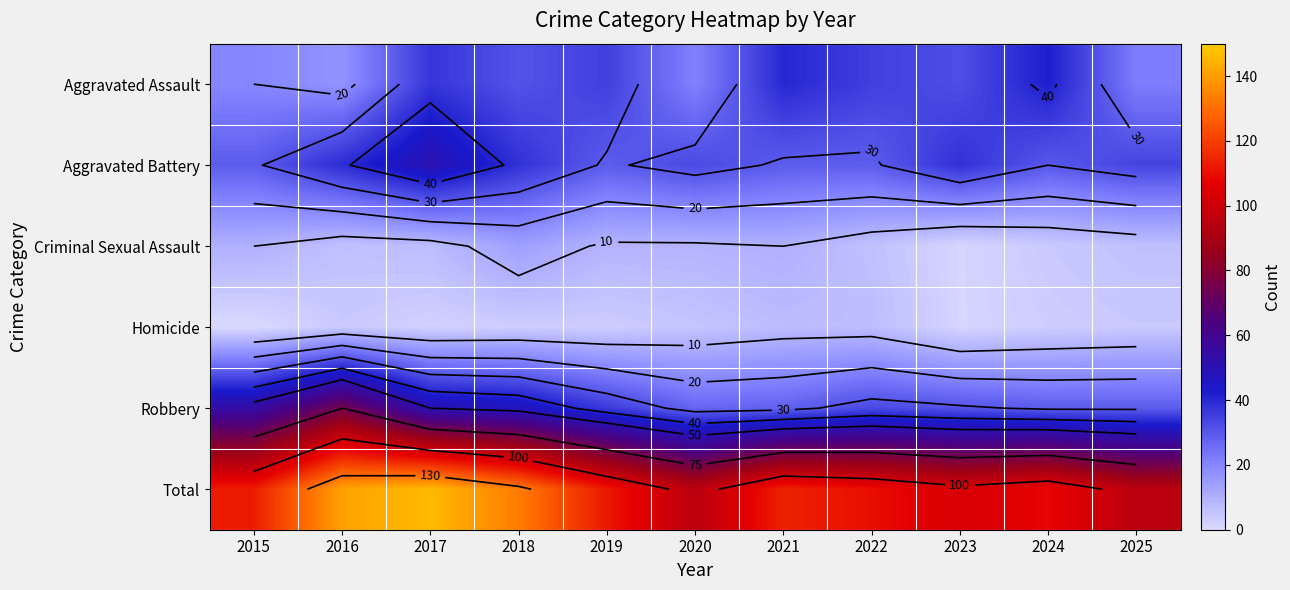

How many series are shown in this chart?

6